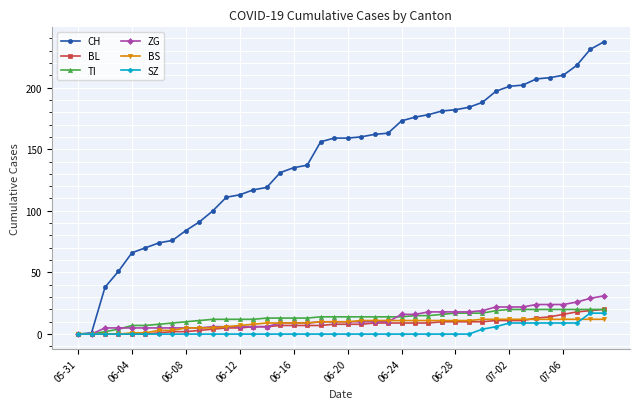

What is the highest value of the SZ series?

17